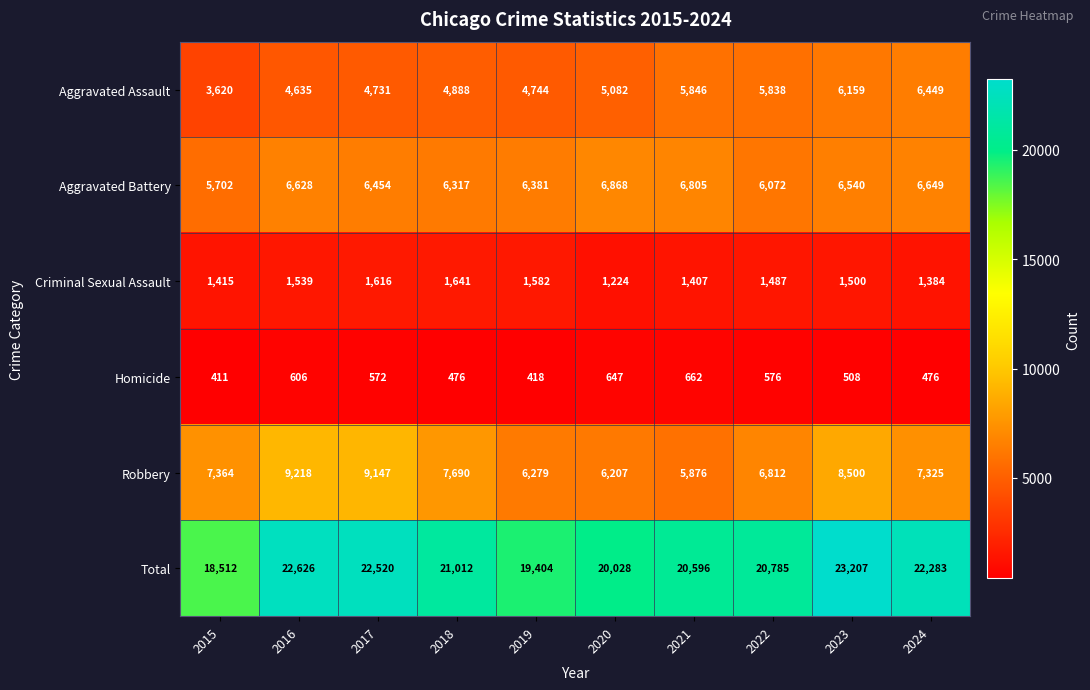

Which series has the largest range (max minus min)?

Total